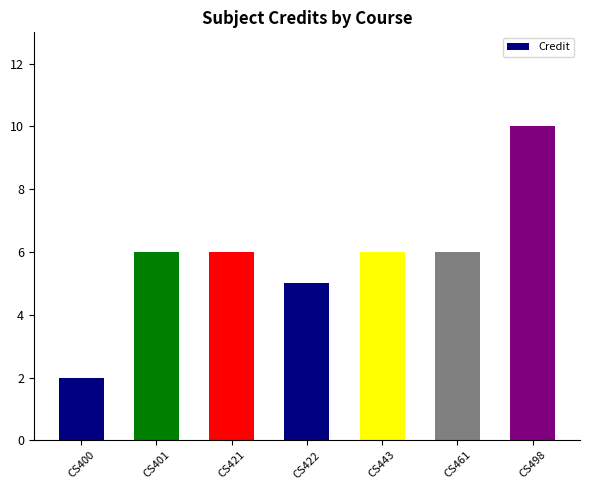

What is the value of the 6th bar from the left?

6